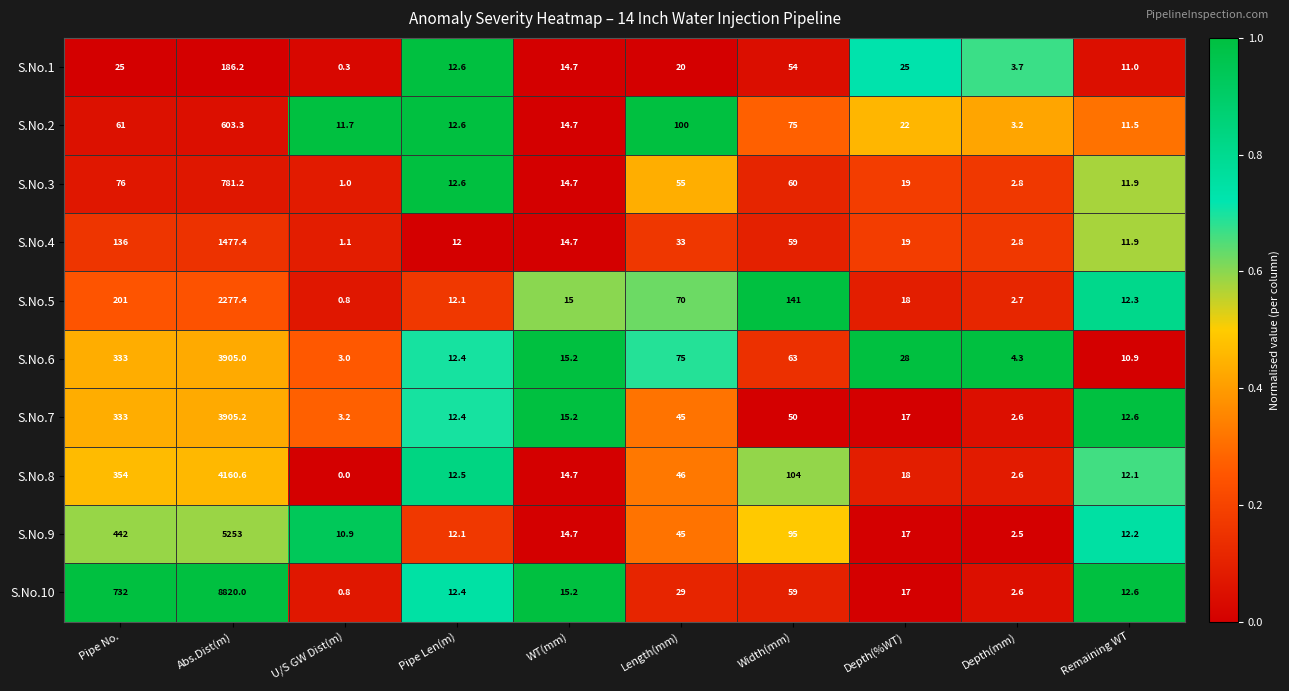

Which series has the largest total across all categories?

S.No.10